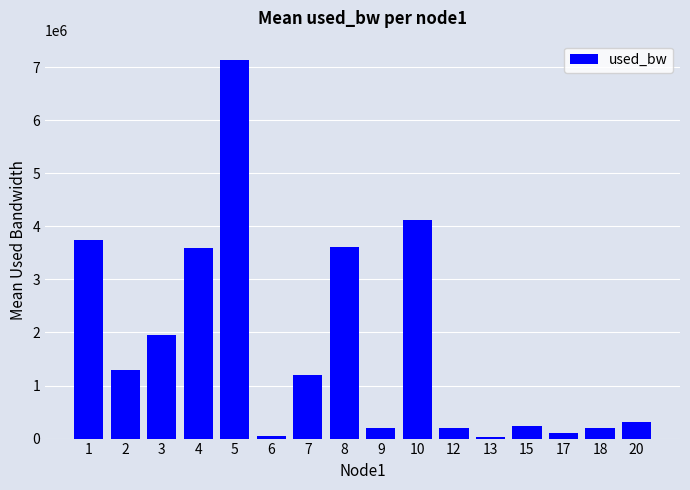

What is the maximum value shown in the chart?

7142279.5